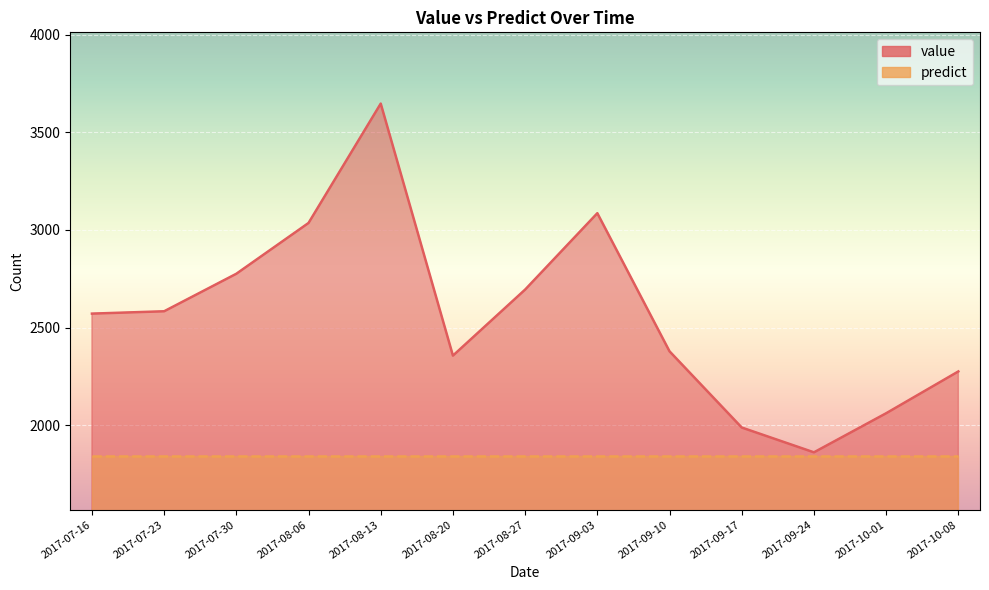

Which label corresponds to the largest value in the chart?

2017-08-13